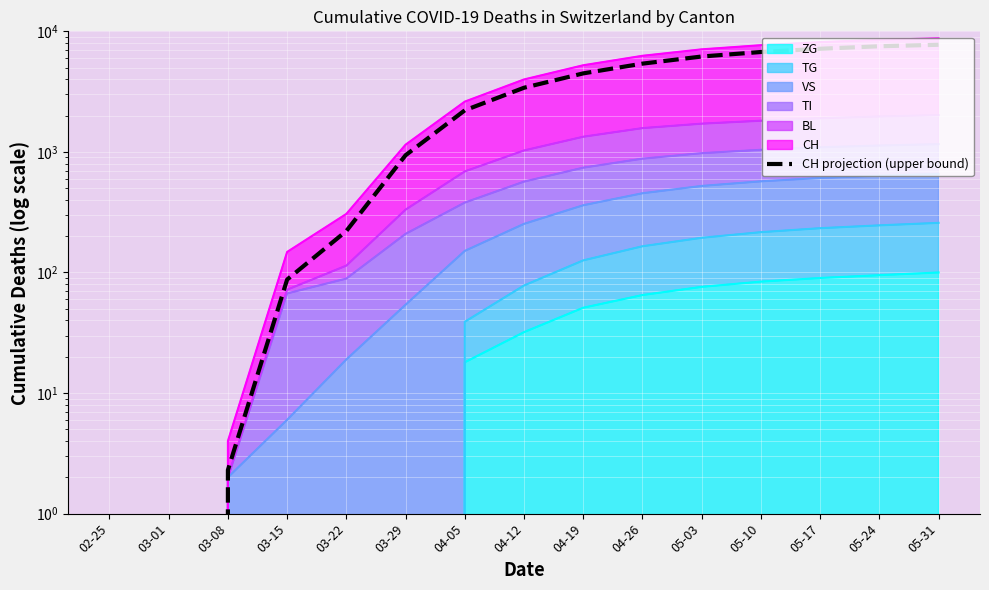

What is the change in value from 03-01 to 05-10?

+6739.0